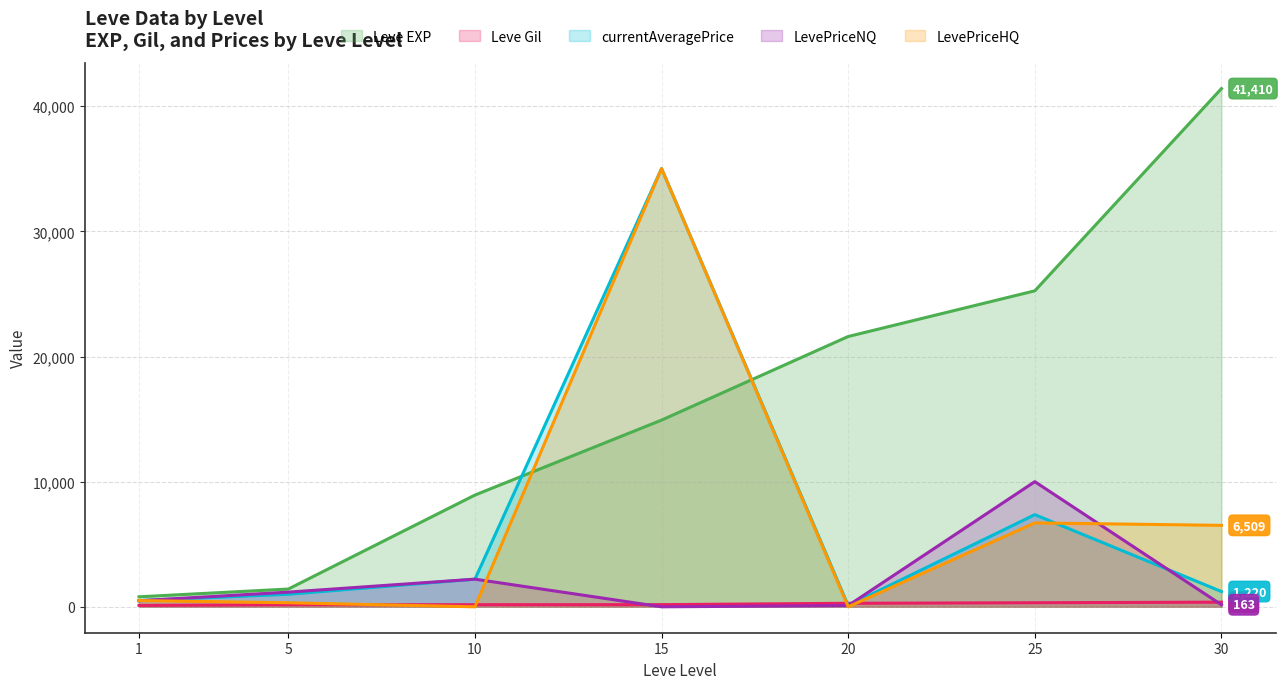

Which series has the largest total across all categories?

Leve EXP